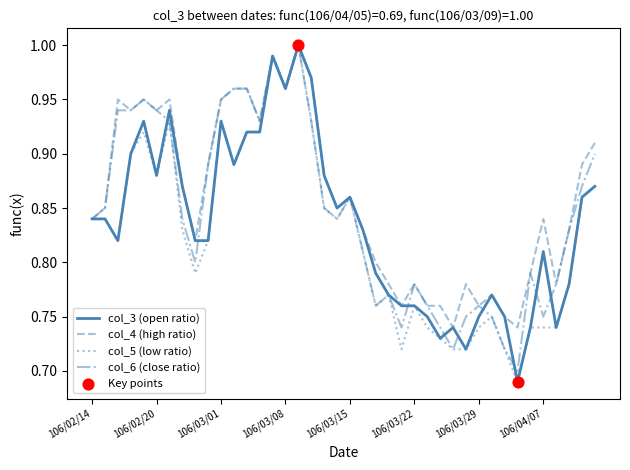

At how many categories does at least one series exceed 0?

40